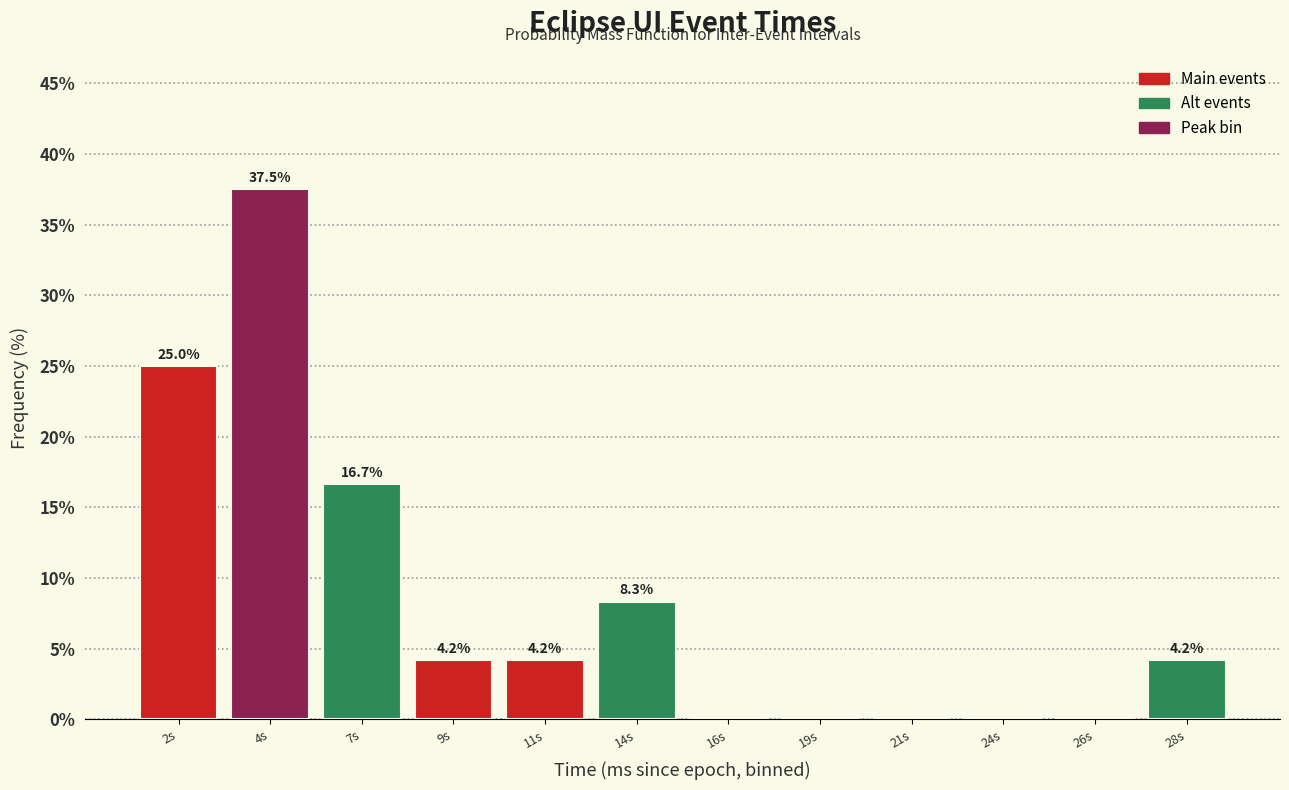

Reading right to left, transcribe all the data shown in this chart.

28s=4.2	26s=0.0	24s=0.0	21s=0.0	19s=0.0	16s=0.0	14s=8.3	11s=4.2	9s=4.2	7s=16.7	4s=37.5	2s=25.0